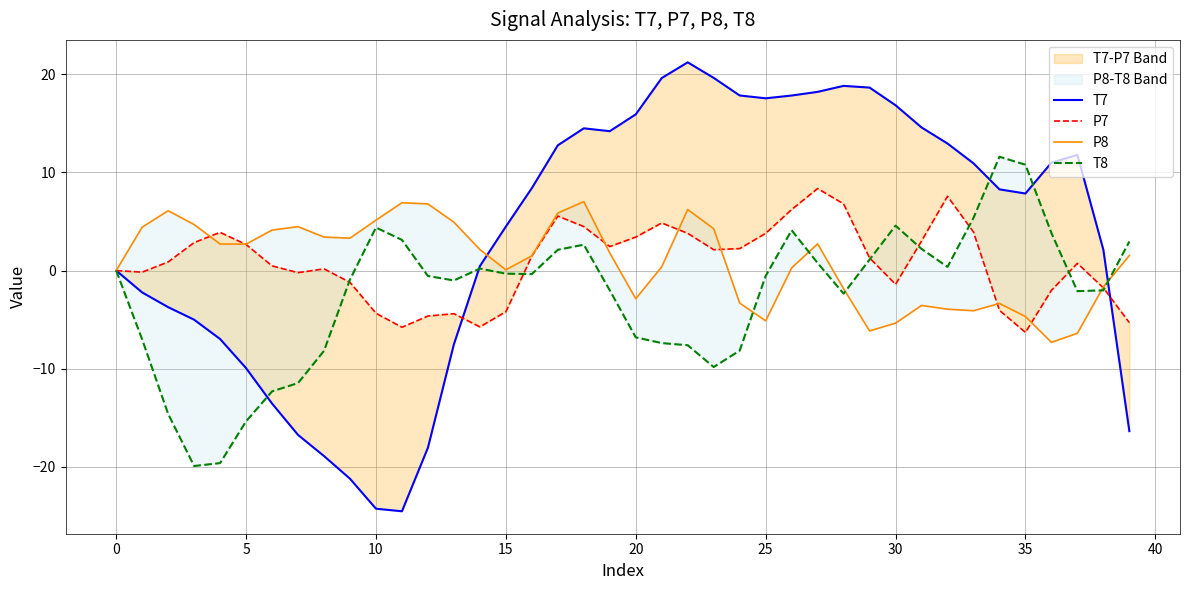

What is the total value across all series at 29?

14.9